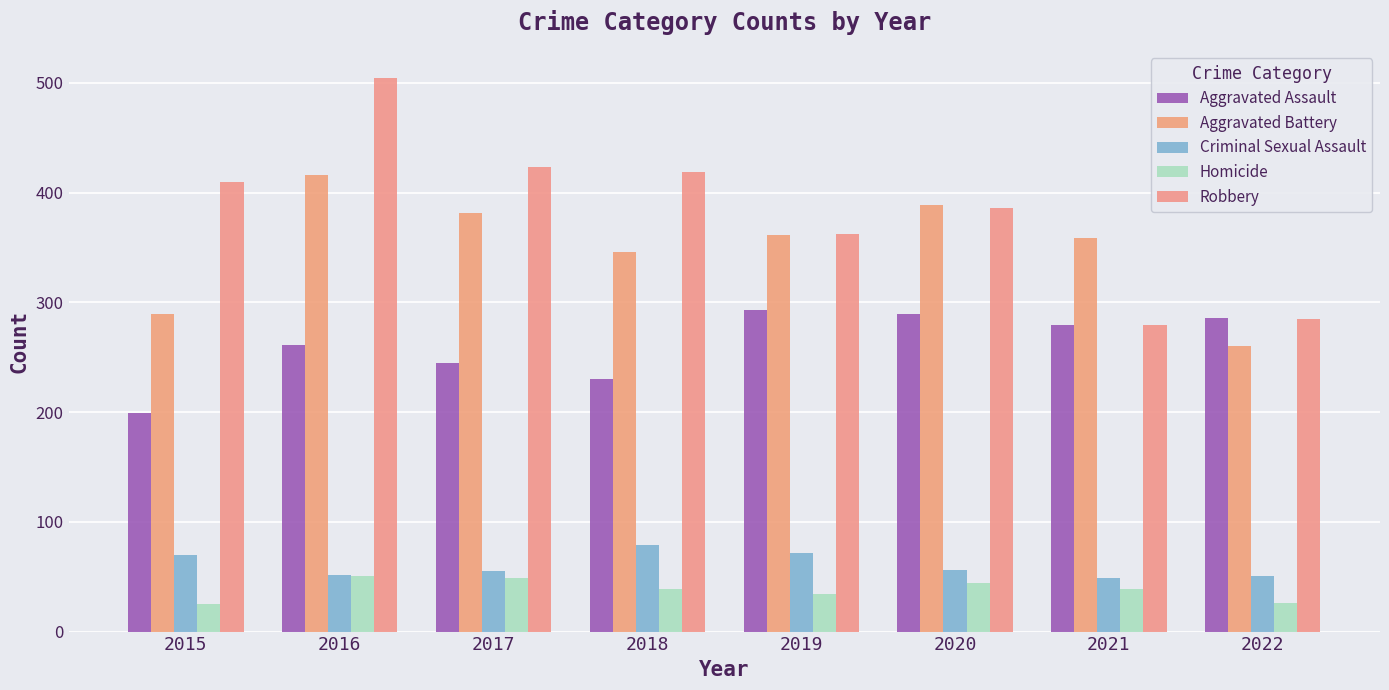

True or false: Homicide has a value of 39 at 2018.

True